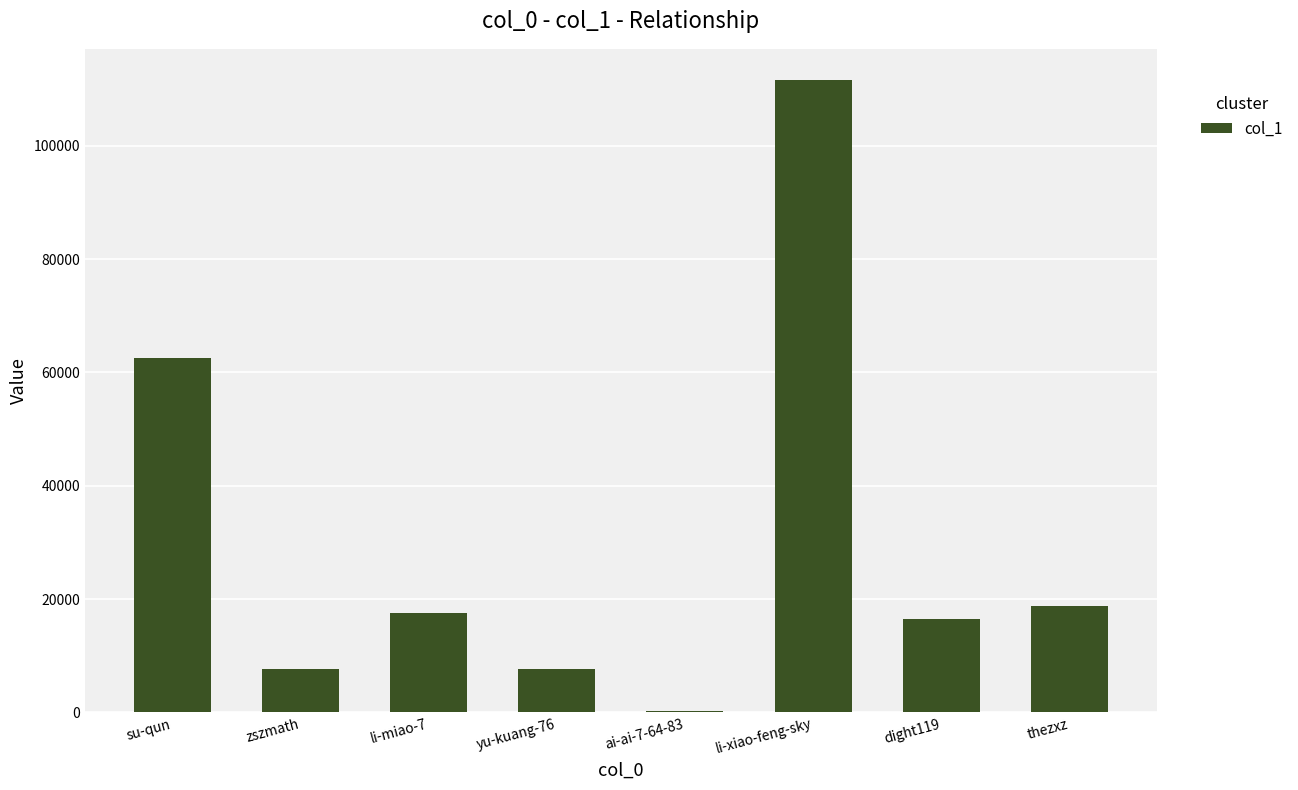

At which label is the value closest to 55924?

su-qun